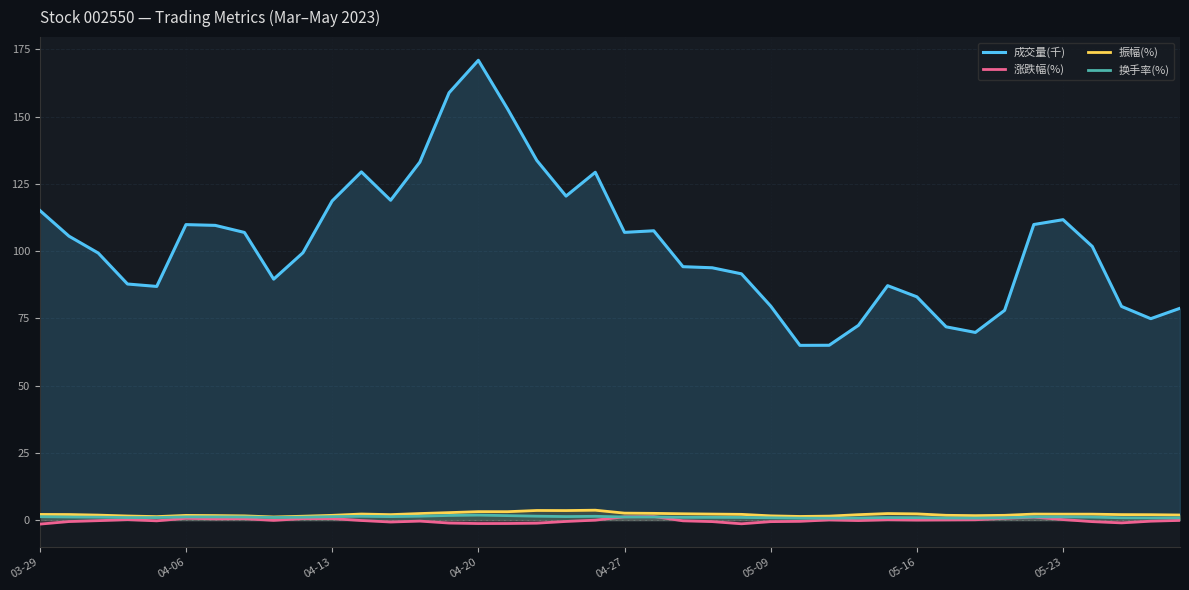

Reading right to left, what are all the values shown in this chart?

成交量(千): 78.7	74.9	79.4	101.7	111.7	109.9	78.0	69.8	71.8	83.0	87.1	72.4	65.0	64.9	79.6	91.5	93.8	94.2	107.5	107.0	129.3	120.4	133.7	152.8	170.9	158.9	133.1	118.9	129.4	118.6	99.4	89.6	106.9	109.6	109.8	86.9	87.8	99.3	105.5	115.1
涨跌幅(%): -0.1	-0.4	-1.0	-0.6	0.2	1.1	0.7	0.1	0.1	0.0	0.1	-0.2	0.1	-0.5	-0.6	-1.4	-0.6	-0.3	1.3	1.2	-0.0	-0.5	-1.1	-1.3	-1.3	-1.1	-0.4	-0.7	-0.2	0.6	0.6	-0.1	0.5	0.5	0.7	-0.3	0.2	-0.2	-0.5	-1.5
振幅(%): 1.9	2.0	2.0	2.2	2.2	2.2	1.8	1.7	1.8	2.3	2.4	2.0	1.5	1.4	1.6	2.1	2.2	2.3	2.5	2.6	3.7	3.5	3.6	3.1	3.1	2.8	2.4	2.0	2.3	1.8	1.4	1.2	1.6	1.7	1.7	1.3	1.5	1.9	2.1	2.1
换手率(%): 0.9	0.8	0.9	1.1	1.2	1.2	0.8	0.8	0.8	0.9	0.9	0.8	0.7	0.7	0.9	1.0	1.0	1.0	1.2	1.2	1.4	1.3	1.5	1.7	1.9	1.7	1.4	1.3	1.4	1.3	1.1	1.0	1.2	1.2	1.2	0.9	1.0	1.1	1.1	1.3